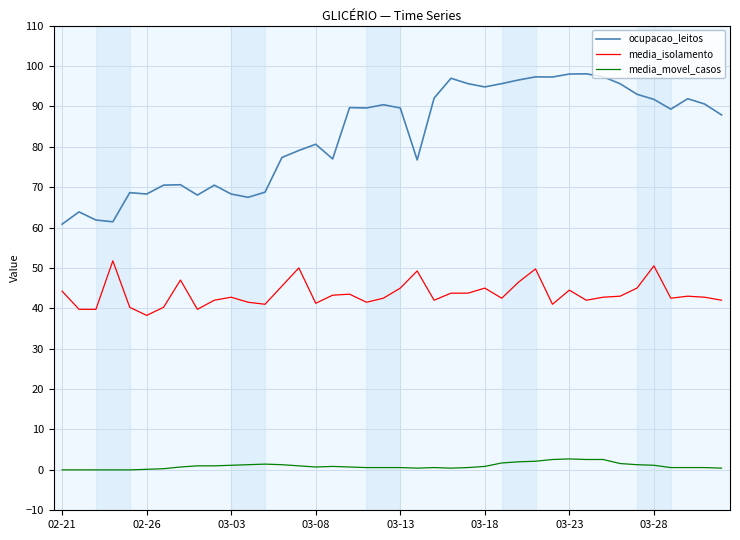

What is the difference between the maximum and minimum values in the media_movel_casos series?

2.7